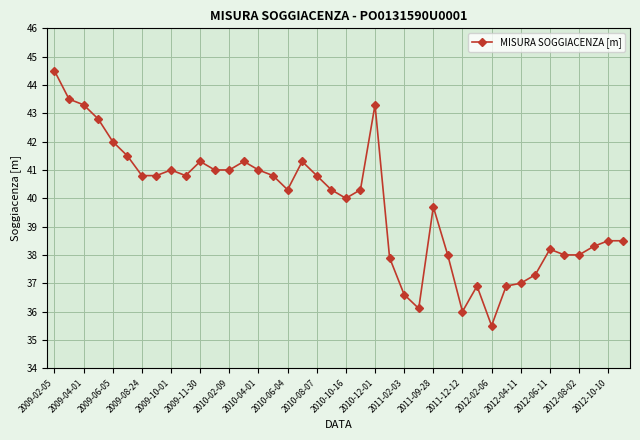

What is the minimum value shown in the chart?

35.5